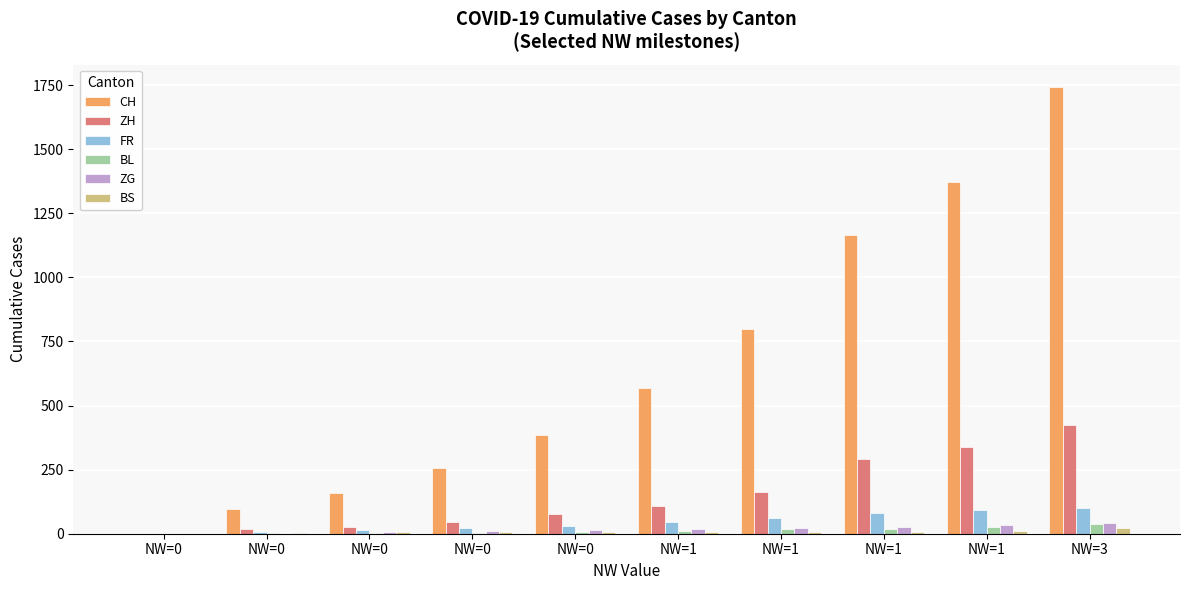

What is the maximum value for ZG?

41